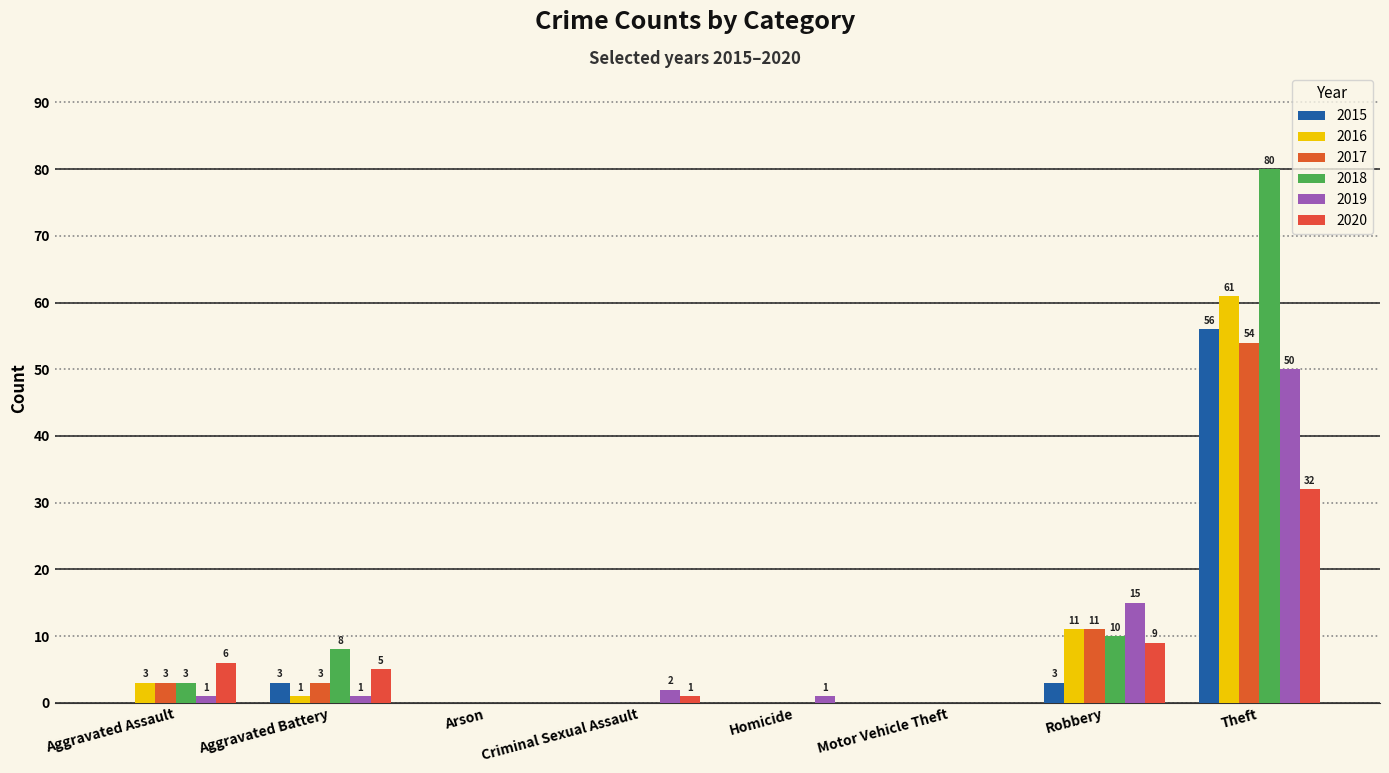

Does the chart contain stacked bars?

No